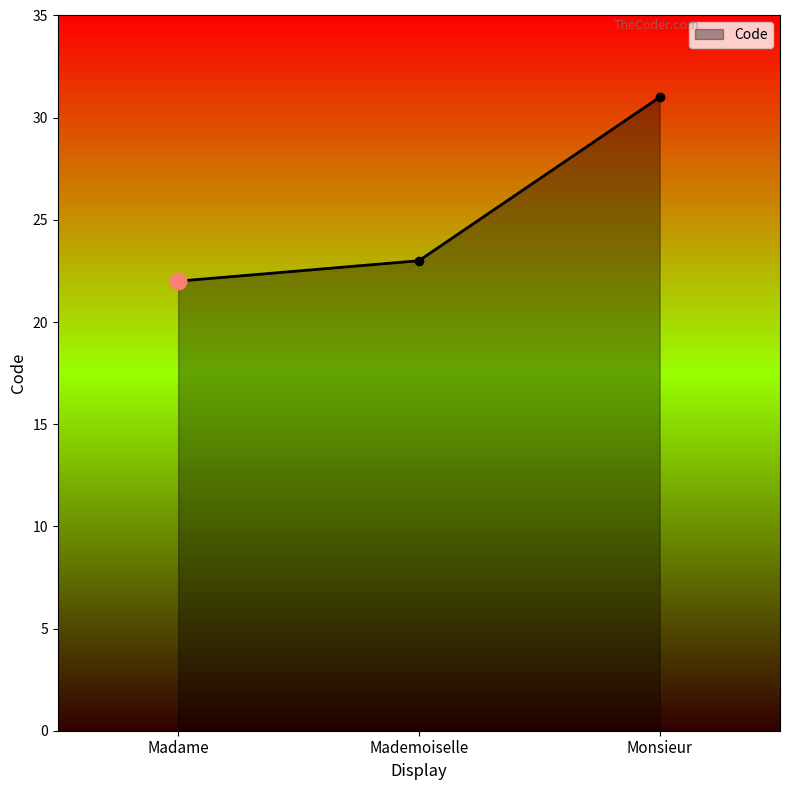

What is the approximate value at Monsieur?

31